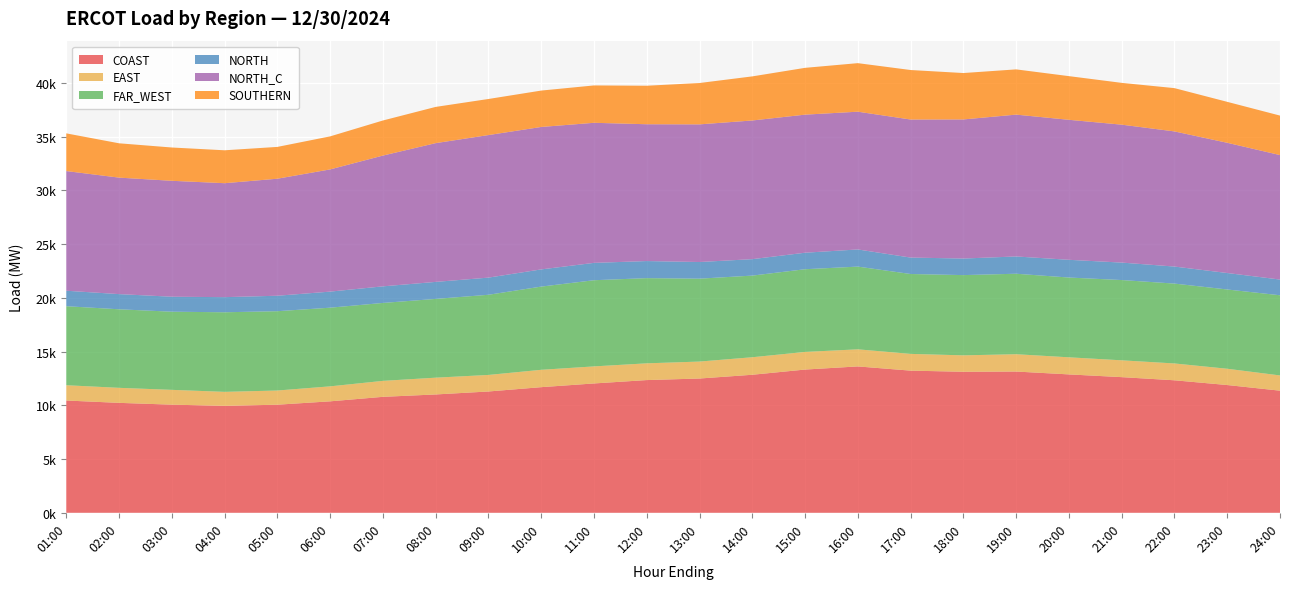

Reading left to right, extract all data points from this chart.

COAST: 10450.9	10232.4	10064.7	9955.9	10060.6	10374.3	10793.4	11014.8	11291.2	11693.3	12039.0	12353.5	12497.7	12847.9	13332.5	13623.8	13231.8	13125.7	13147.6	12881.1	12626.4	12333.2	11892.0	11366.7
EAST: 1423.0	1399.2	1379.0	1301.2	1320.9	1395.0	1486.3	1562.2	1540.6	1615.9	1587.4	1559.2	1579.0	1631.2	1641.3	1591.9	1559.2	1529.5	1613.0	1591.1	1566.1	1567.6	1515.5	1418.3
FAR_WEST: 7355.5	7311.2	7274.9	7408.0	7383.7	7322.4	7254.0	7332.4	7462.4	7745.7	8021.5	7929.3	7716.9	7599.2	7698.0	7700.4	7436.7	7469.5	7491.7	7426.5	7472.8	7434.1	7379.3	7463.2
NORTH: 1439.5	1412.4	1394.0	1407.0	1438.2	1495.2	1543.9	1582.3	1595.9	1600.2	1614.9	1589.8	1549.2	1530.4	1536.2	1596.4	1528.6	1541.6	1607.7	1650.0	1624.0	1585.0	1531.9	1461.8
NORTH_C: 11140.4	10843.3	10790.7	10607.6	10893.4	11375.8	12172.9	12917.3	13269.4	13259.1	13039.4	12735.8	12812.6	12908.9	12852.4	12823.0	12850.1	12948.5	13203.0	13031.6	12838.8	12579.2	12121.9	11586.5
SOUTHERN: 3508.7	3194.8	3099.0	3063.1	2960.3	3074.6	3265.9	3371.6	3358.3	3386.9	3477.4	3584.2	3849.7	4103.8	4356.5	4518.5	4607.8	4319.0	4210.8	4065.1	3890.8	4029.2	3811.6	3676.2